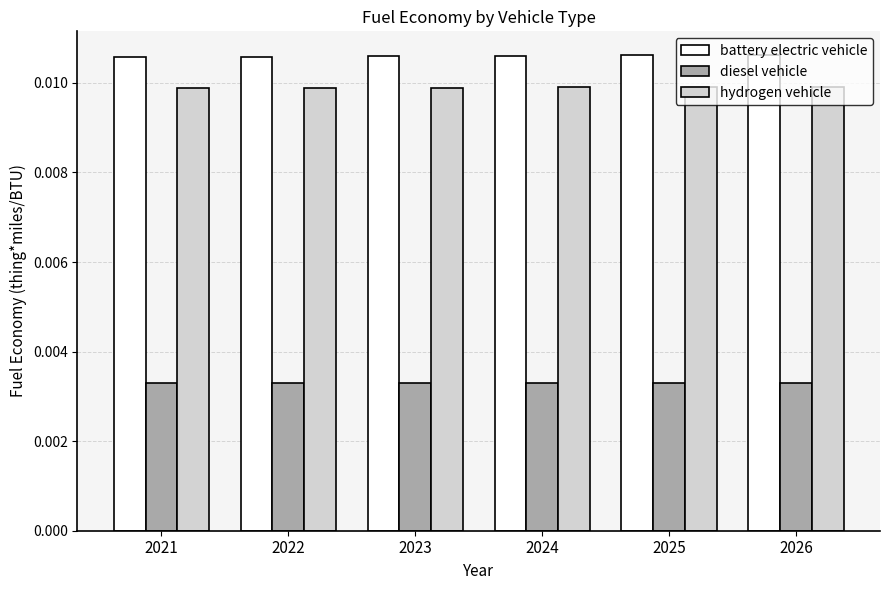

At how many categories does at least one series exceed 0?

6